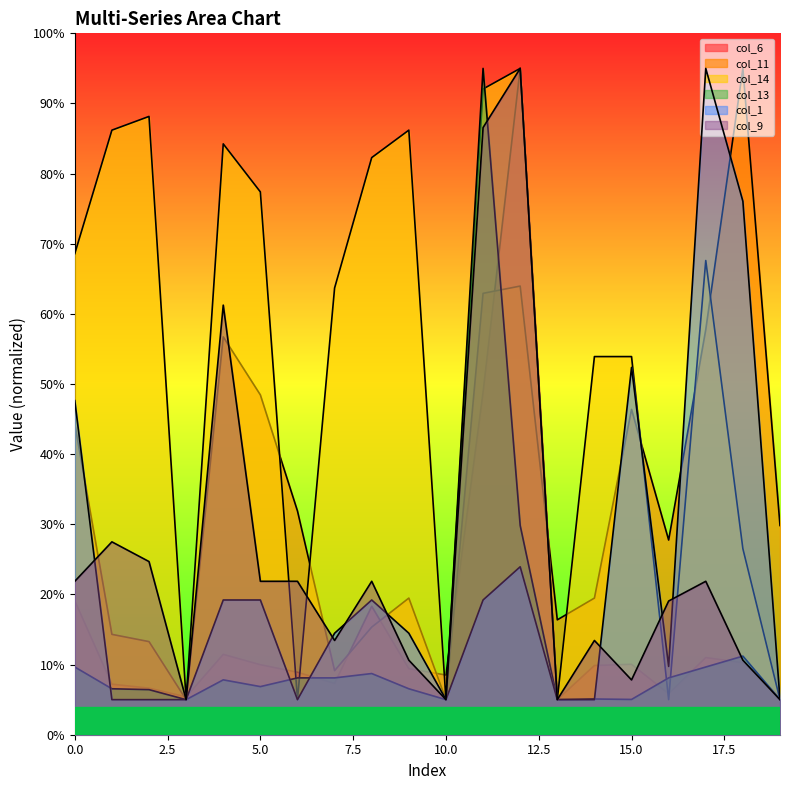

The col_6 series shows 10.3 at 18. True or false?

True